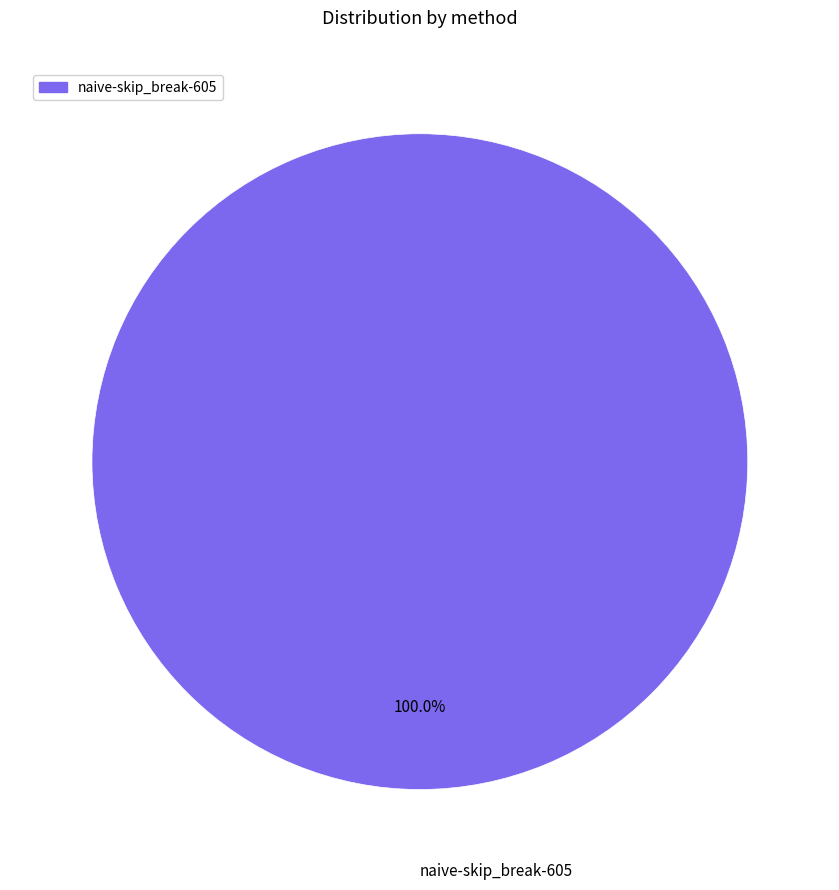

Is there a majority slice in this chart?

Yes